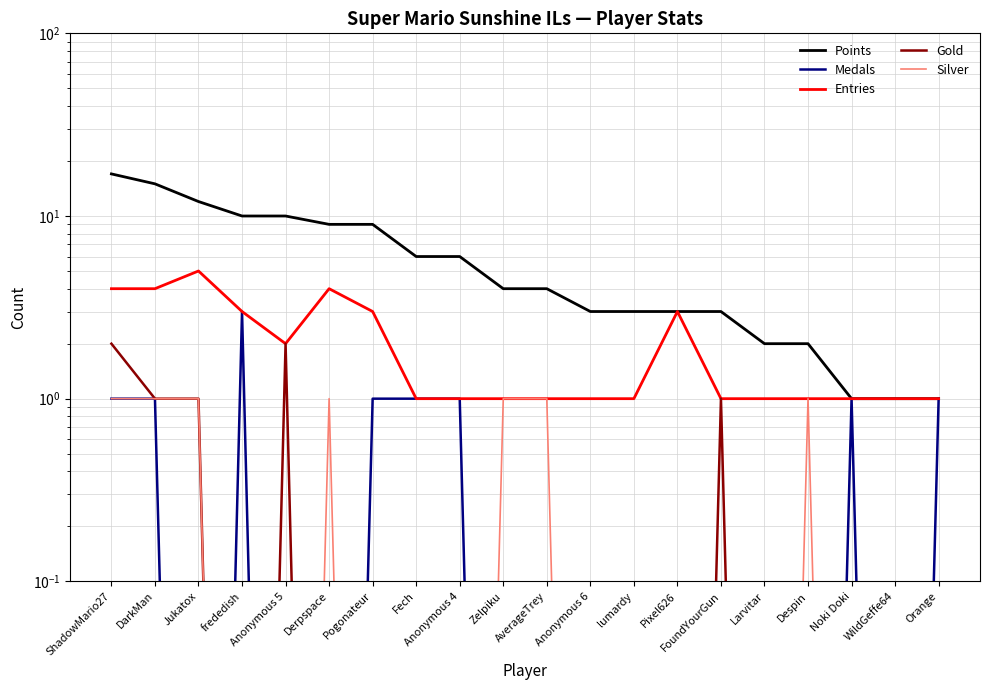

Which series has the widest spread of values?

Points